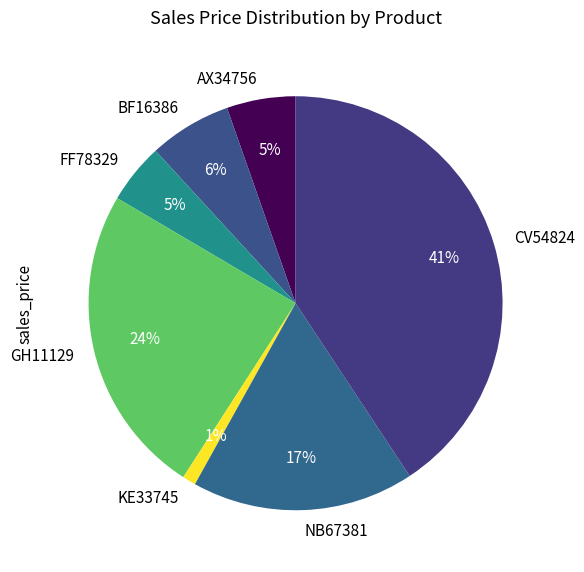

Which category has the smallest portion of the pie?

KE33745